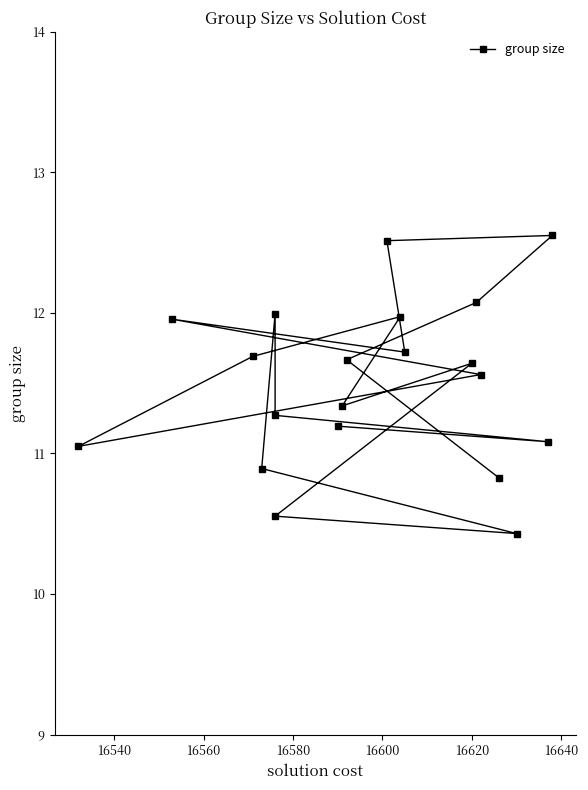

Is it true that the value at 16560 is 17.1?

False